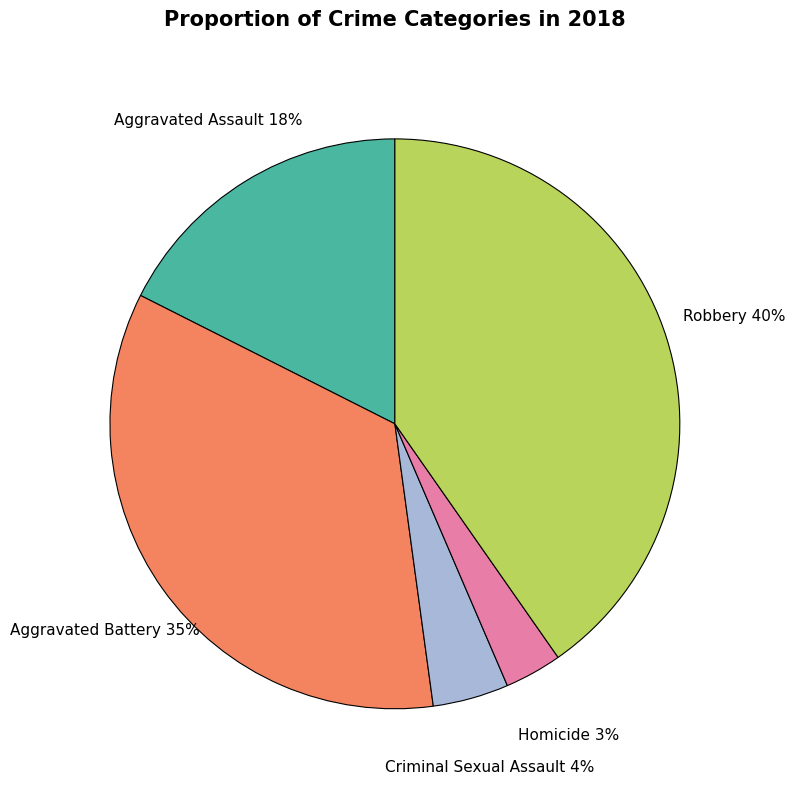

To the nearest percent, what is the average slice percentage?

20%